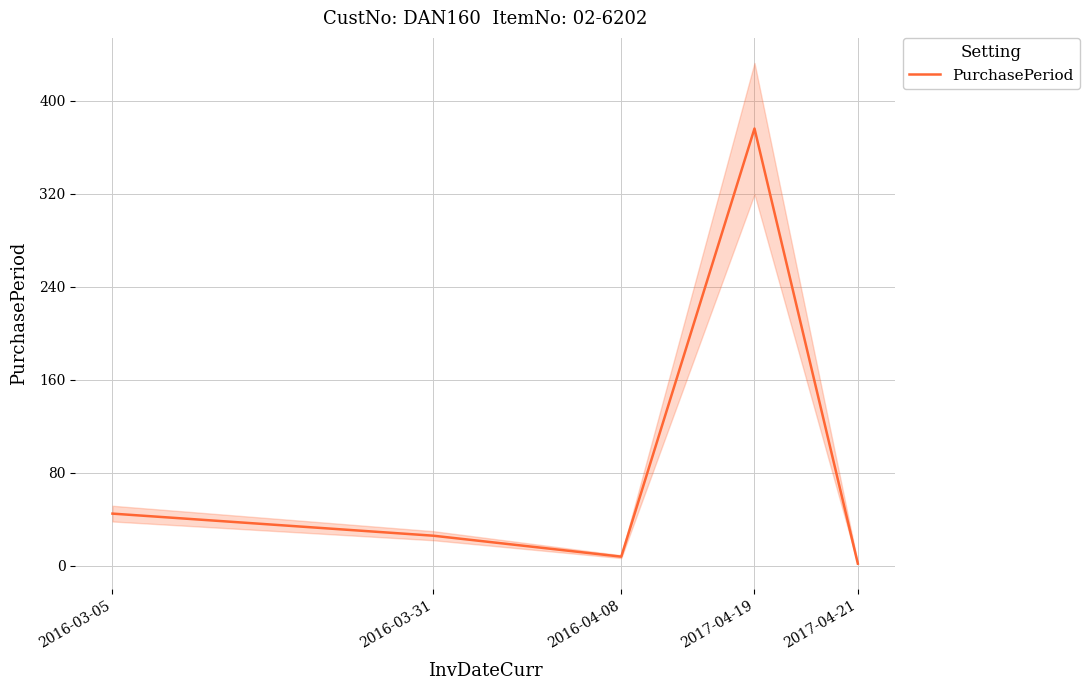

True or false: the data shows 26 at 2016-03-31.

True